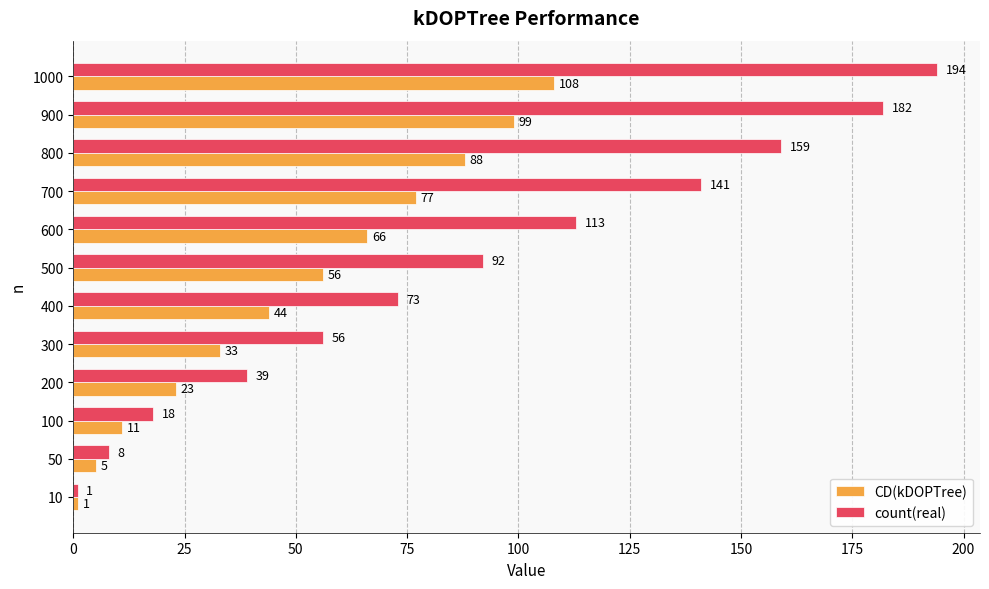

What is the greatest value displayed?

194